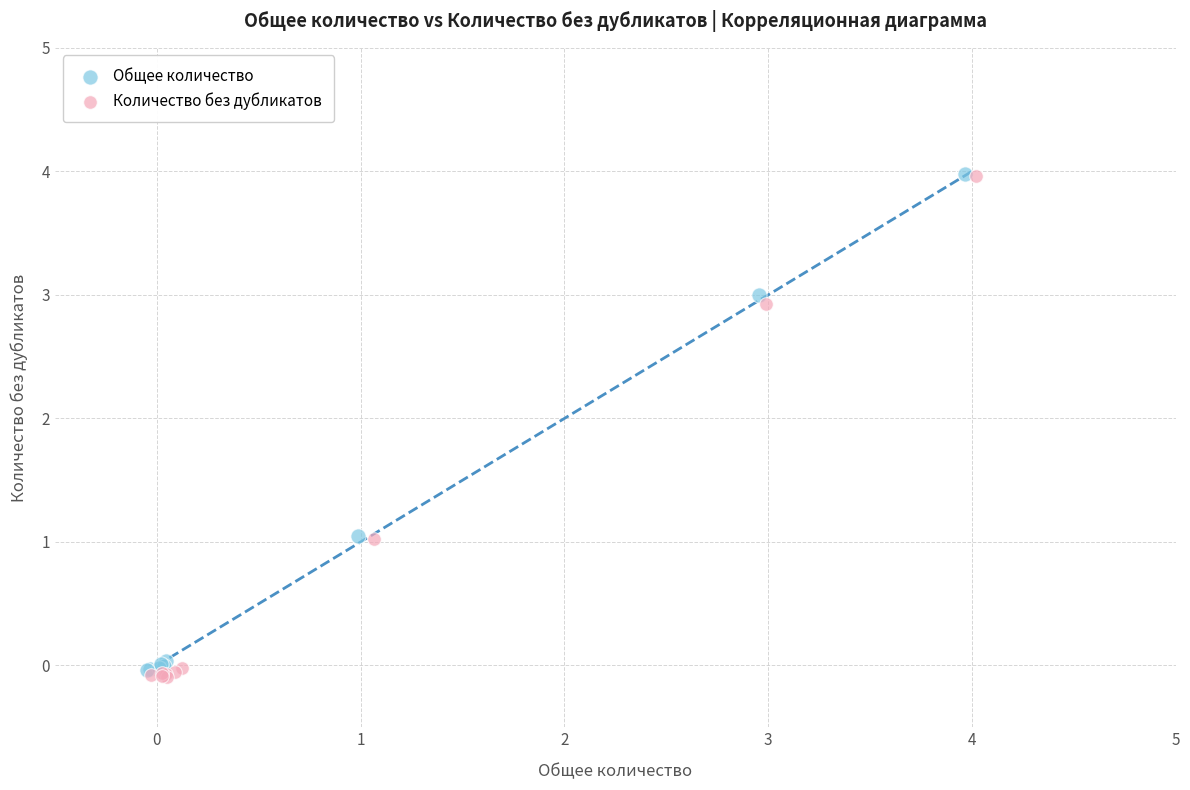

Which series contains the lowest Y value?

Количество без дубликатов